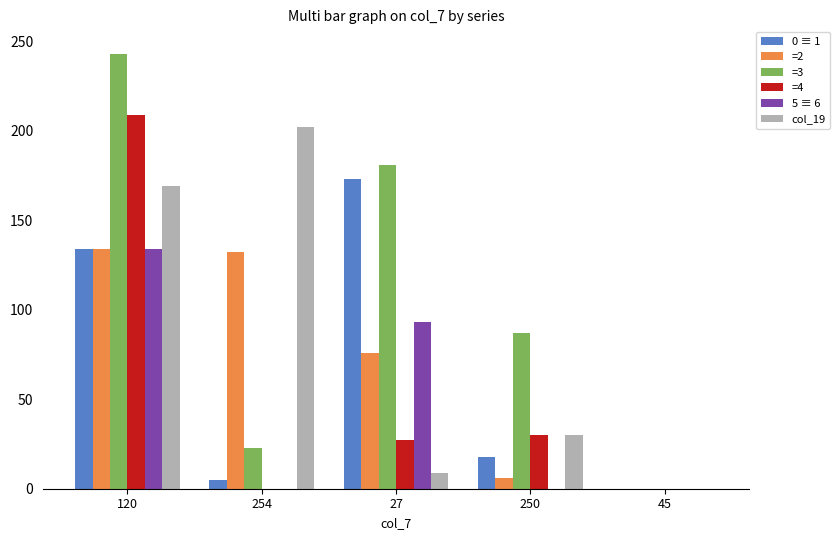

The 5 ≡ 6 series shows 228 at 120. True or false?

False